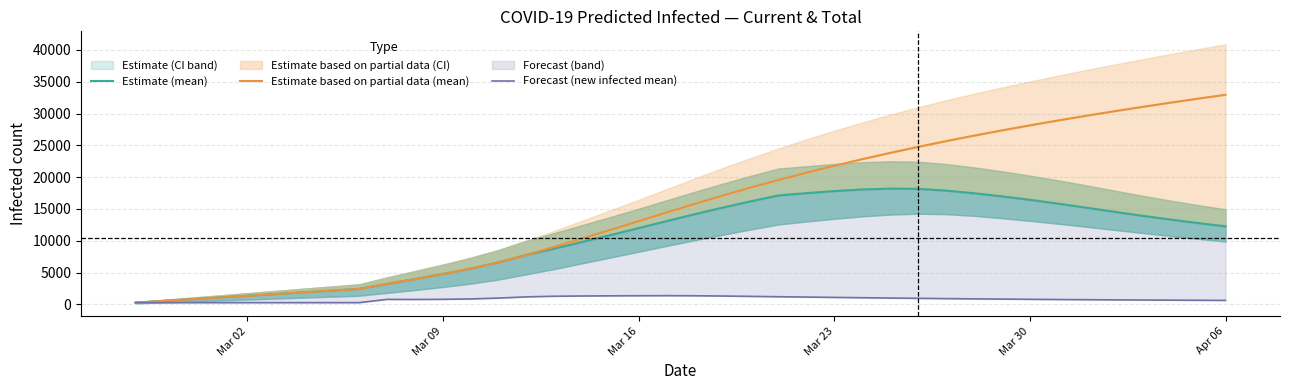

Which series has the largest total across all categories?

Estimate based on partial data (mean)